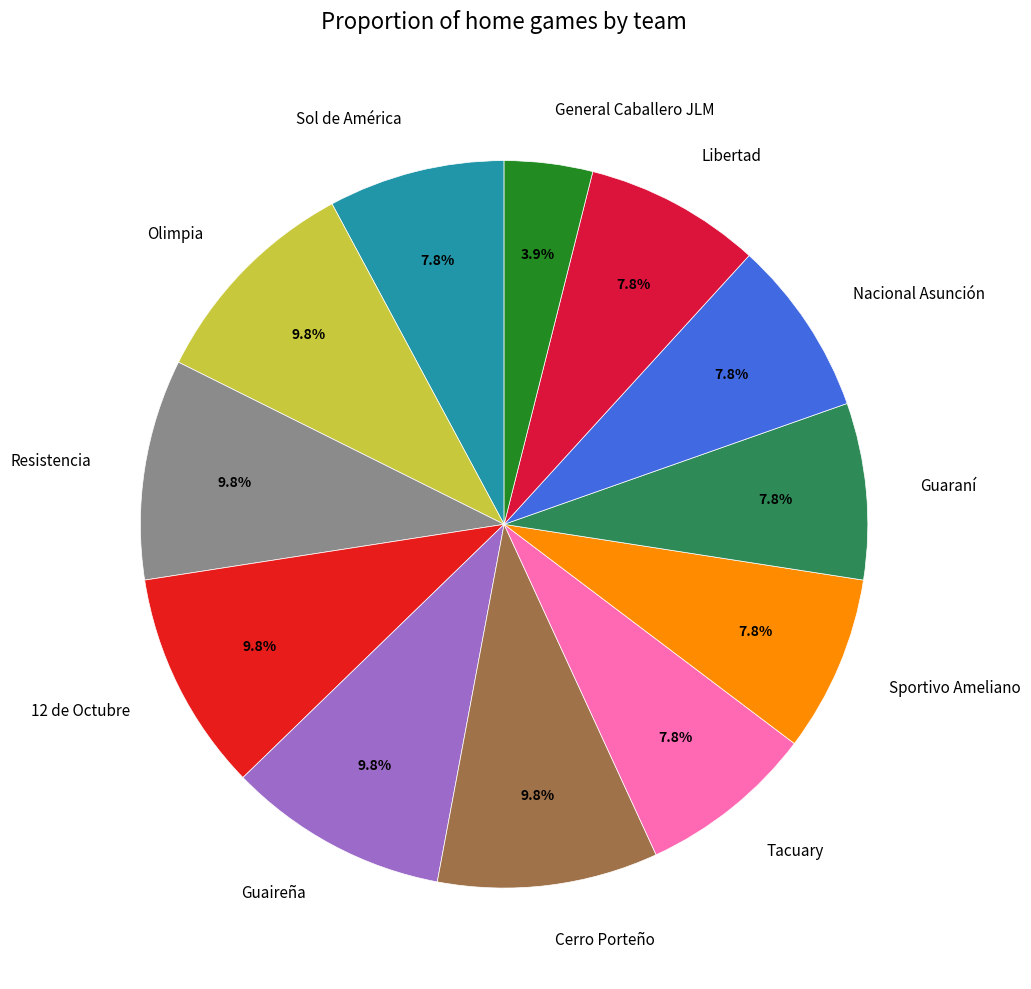

Is there any slice that represents more than half of the pie?

No